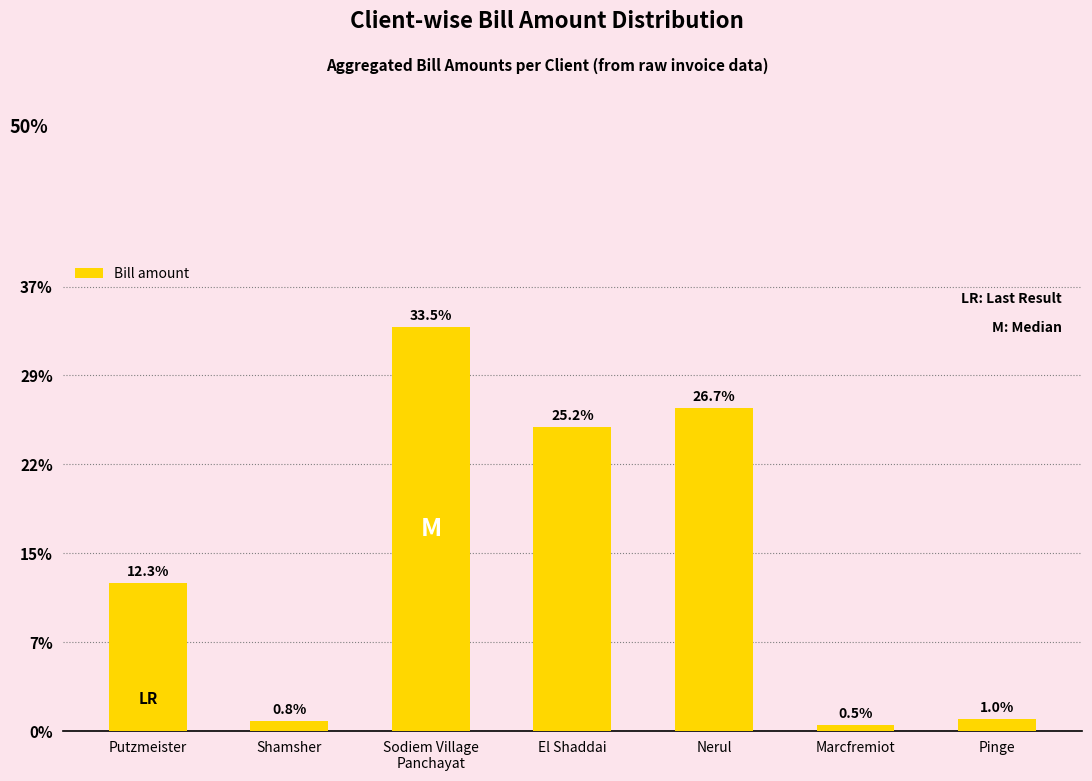

Reading left to right, what are all the values shown in this chart?

12.3	0.8	33.5	25.2	26.7	0.5	1.0